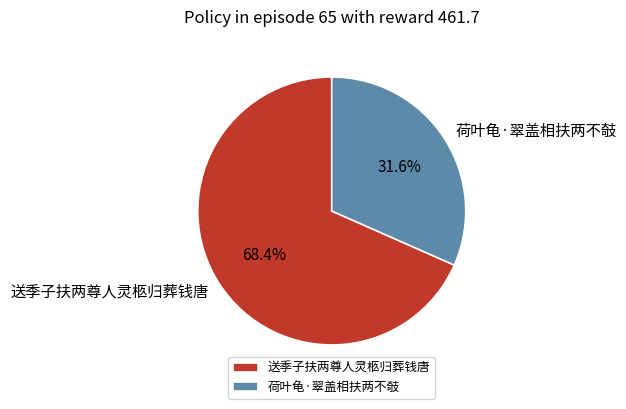

What percentage is the 荷叶龟·翠盖相扶两不攲 slice, to the nearest percent?

32%